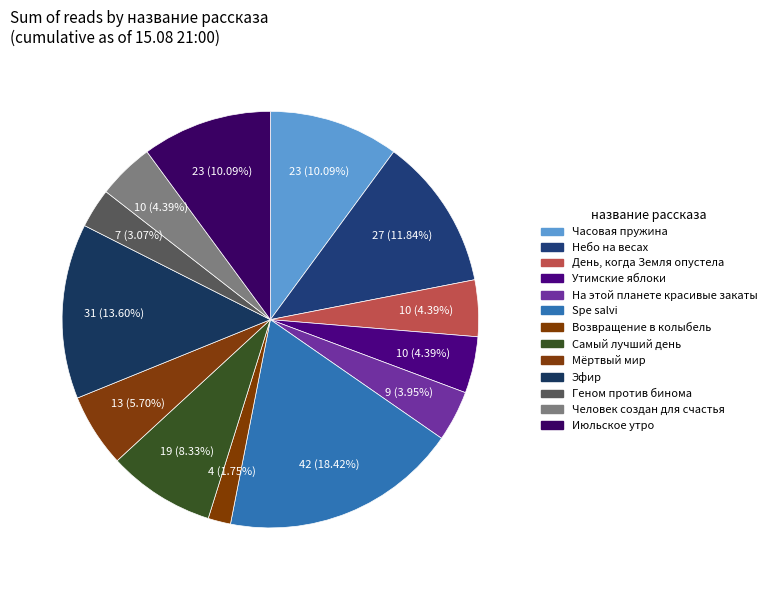

Is there any slice that represents more than half of the pie?

No